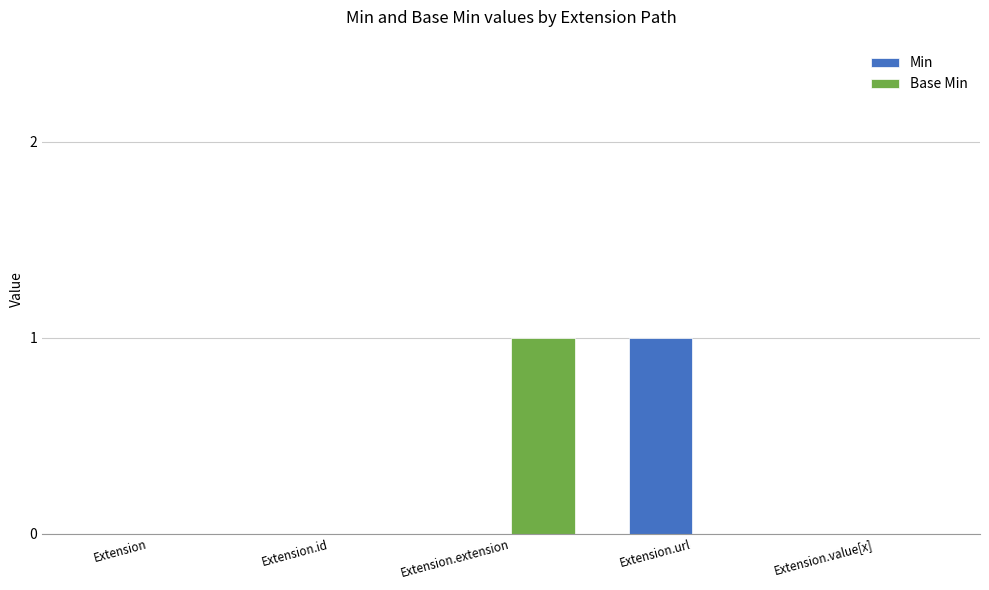

Are the bars horizontal?

No